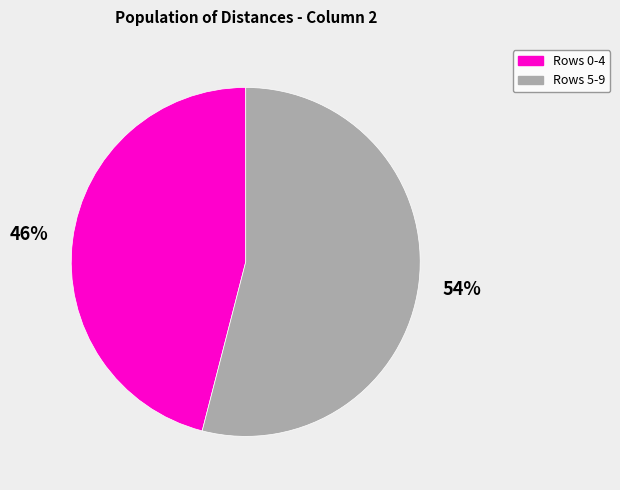

Is there a majority slice in this chart?

Yes